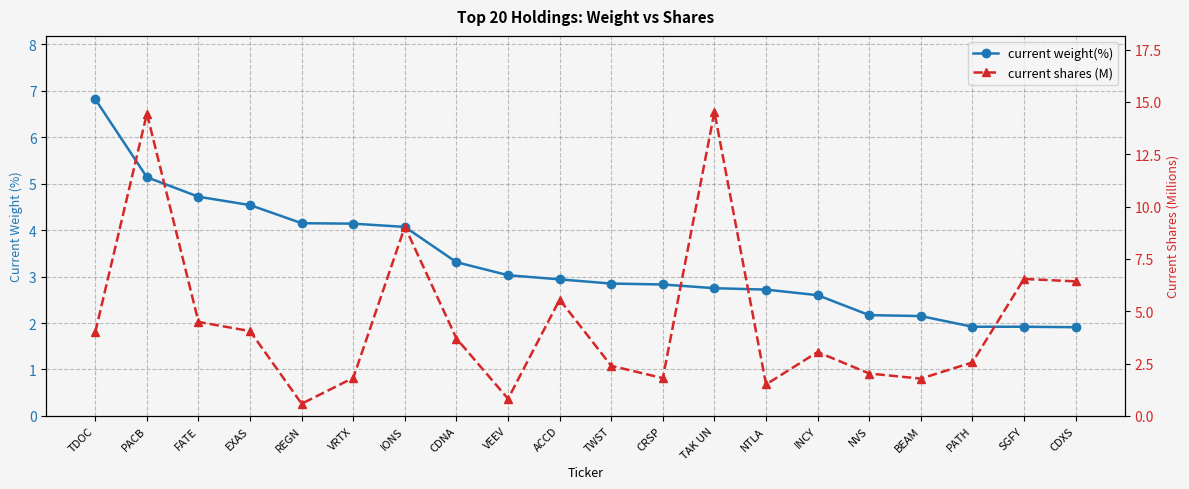

Reading left to right, transcribe all the data shown in this chart.

current weight(%): TDOC=6.8	PACB=5.1	FATE=4.7	EXAS=4.5	REGN=4.2	VRTX=4.1	IONS=4.1	CDNA=3.3	VEEV=3.0	ACCD=2.9	TWST=2.9	CRSP=2.8	TAK UN=2.8	NTLA=2.7	INCY=2.6	NVS=2.2	BEAM=2.1	PATH=1.9	SGFY=1.9	CDXS=1.9
current shares (M): TDOC=4.0	PACB=14.4	FATE=4.5	EXAS=4.1	REGN=0.6	VRTX=1.8	IONS=9.0	CDNA=3.7	VEEV=0.8	ACCD=5.6	TWST=2.4	CRSP=1.8	TAK UN=14.5	NTLA=1.5	INCY=3.1	NVS=2.0	BEAM=1.8	PATH=2.6	SGFY=6.5	CDXS=6.4